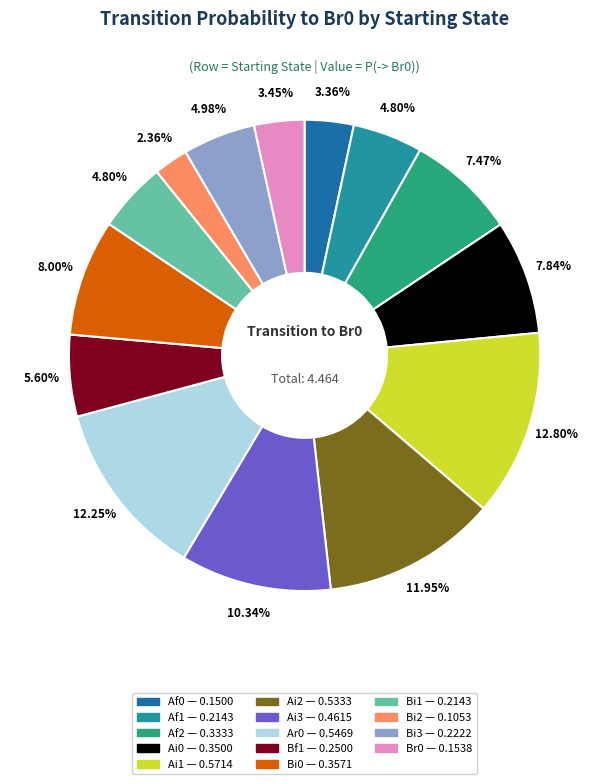

Does any single category account for the majority?

No